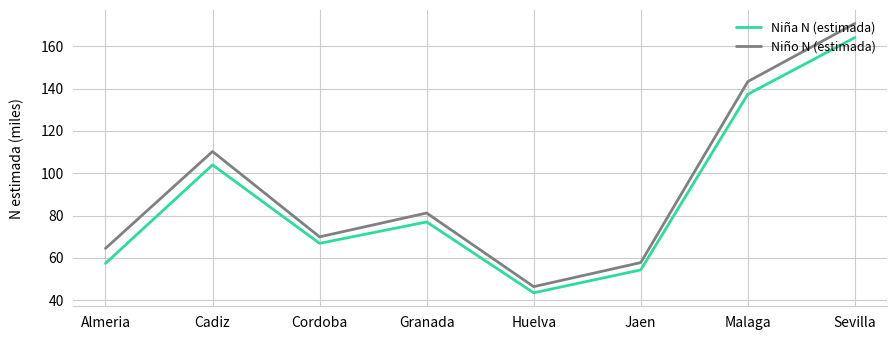

Reading right to left, transcribe all the data shown in this chart.

Niña N (estimada): Sevilla=164.2	Malaga=137.4	Jaen=54.3	Huelva=43.4	Granada=77.0	Cordoba=66.8	Cadiz=103.9	Almeria=57.4
Niño N (estimada): Sevilla=170.8	Malaga=143.4	Jaen=57.7	Huelva=46.4	Granada=81.2	Cordoba=69.9	Cadiz=110.3	Almeria=64.5